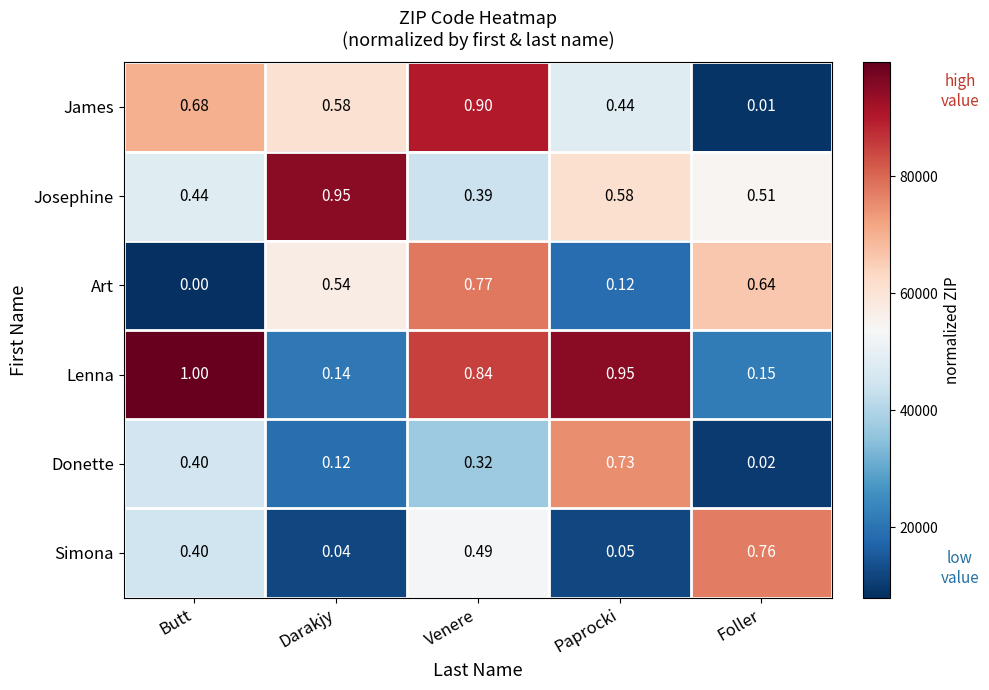

Between Butt and Darakjy, which series saw the biggest shift?

Lenna